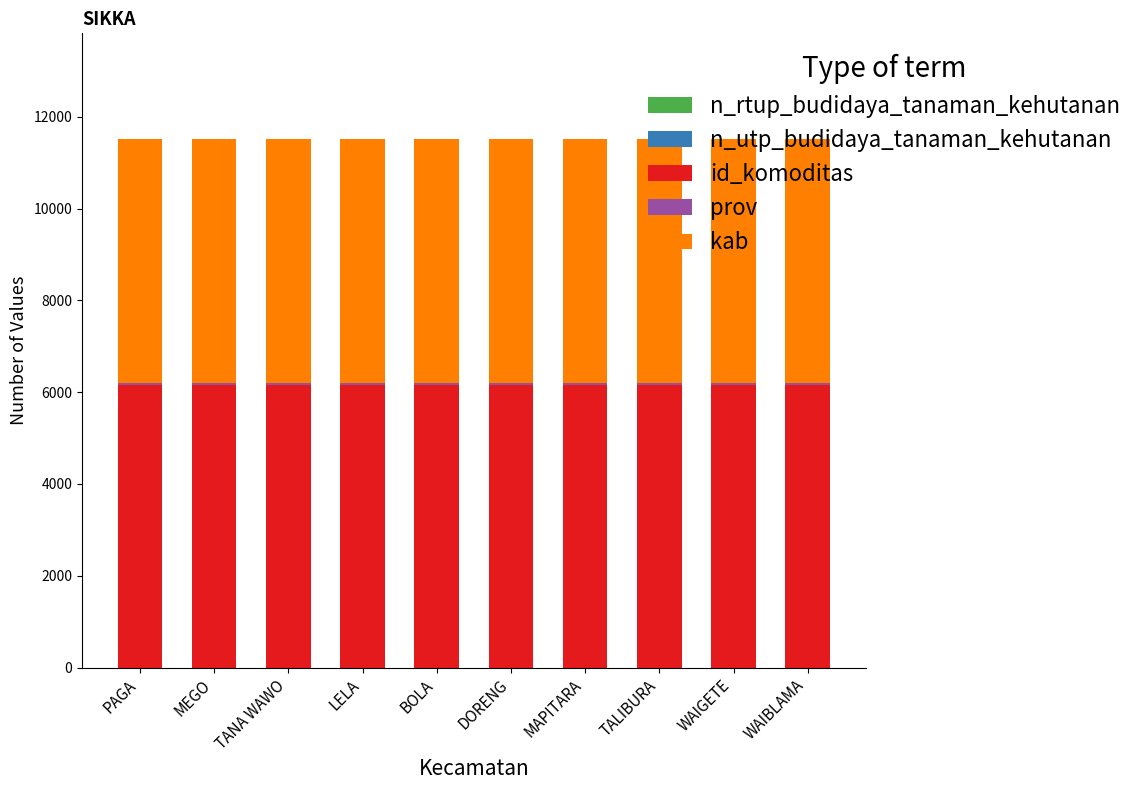

The value of id_komoditas at PAGA is 6154. True or false?

True